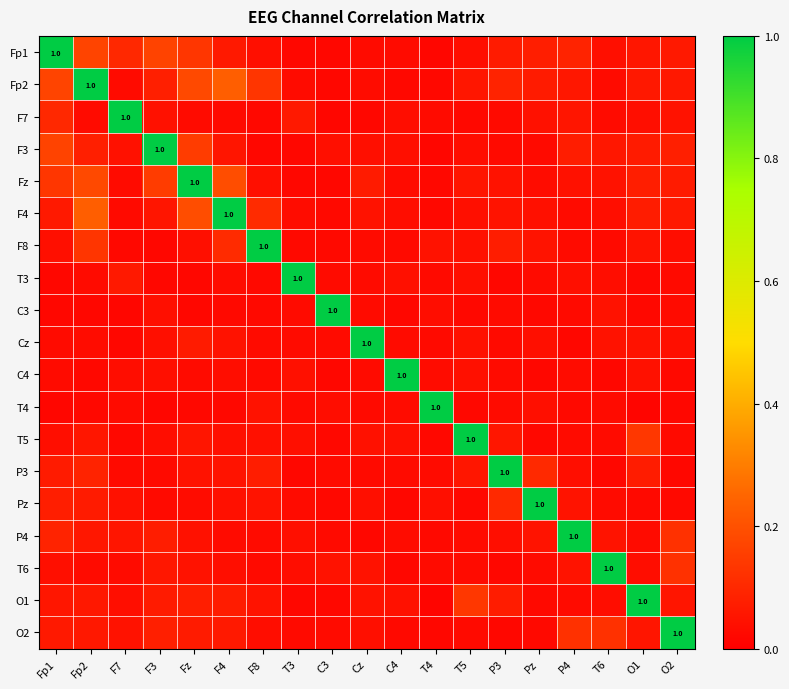

How many series are shown in this chart?

19